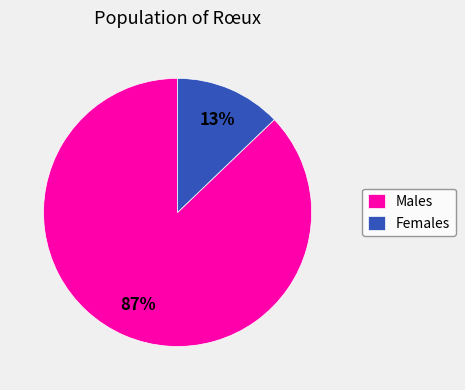

How many slices are in this pie chart?

2